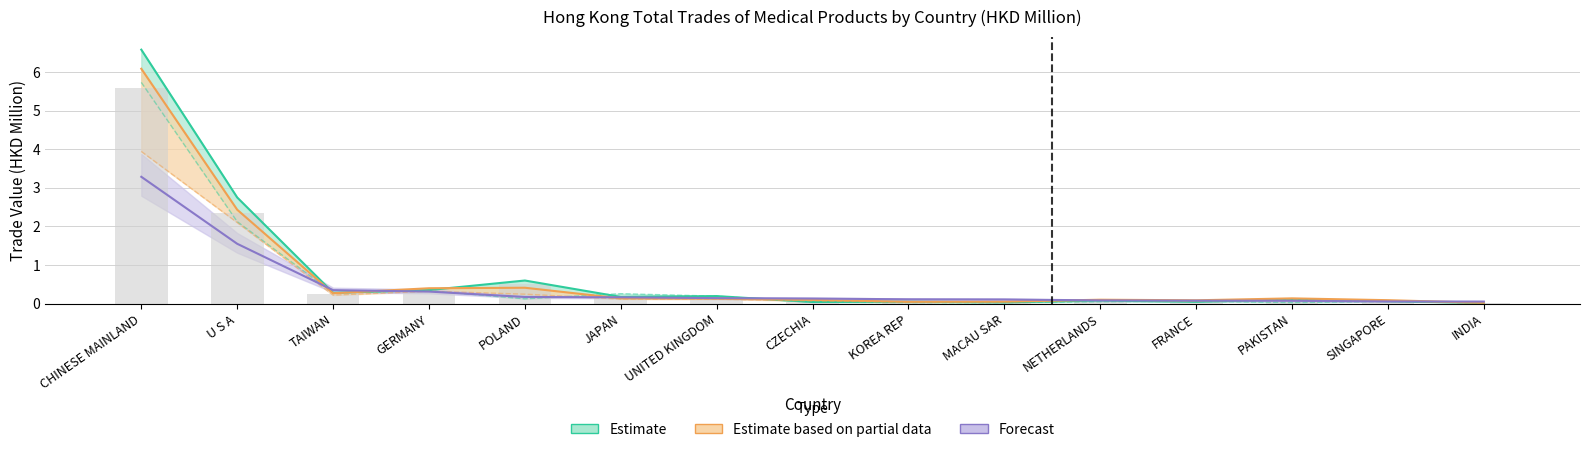

List the series in order of their overall mean, highest first.

Estimate, Estimate based on partial data, Forecast